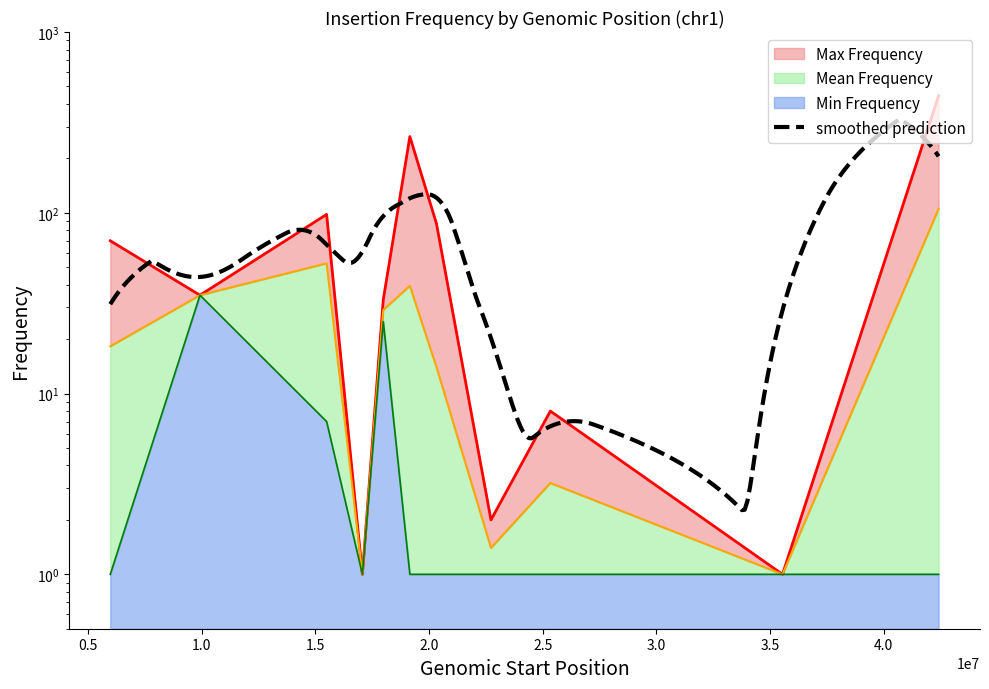

How many interior local valleys does the Mean Frequency series have?

3